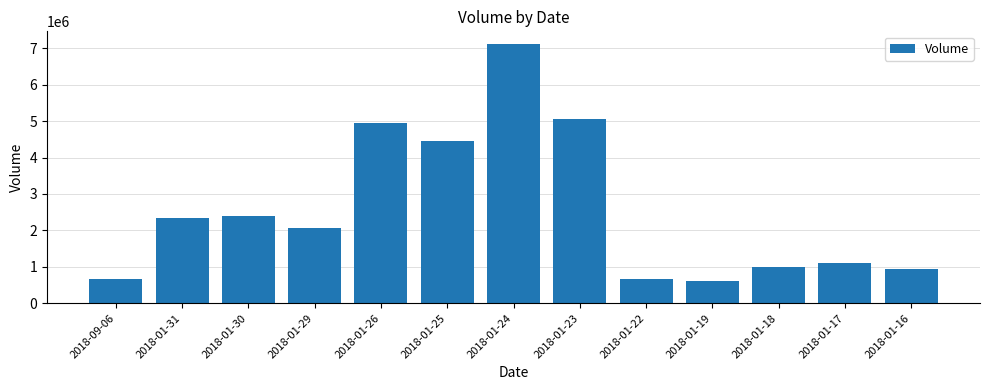

Between 2018-09-06 and 2018-01-23, which is larger?

2018-01-23